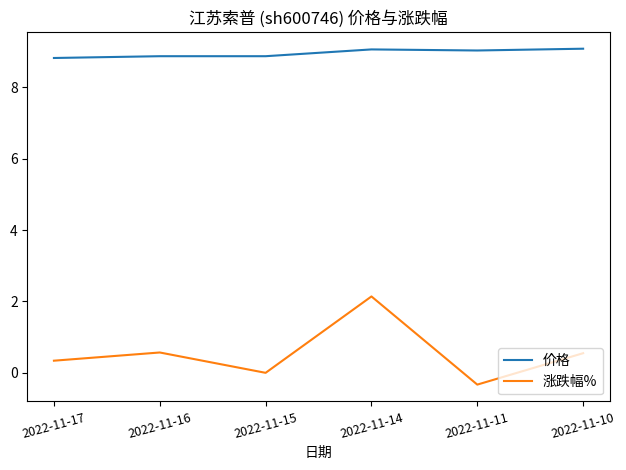

Is the value of 价格 at 2022-11-16 greater than the value of 涨跌幅% at 2022-11-15?

Yes